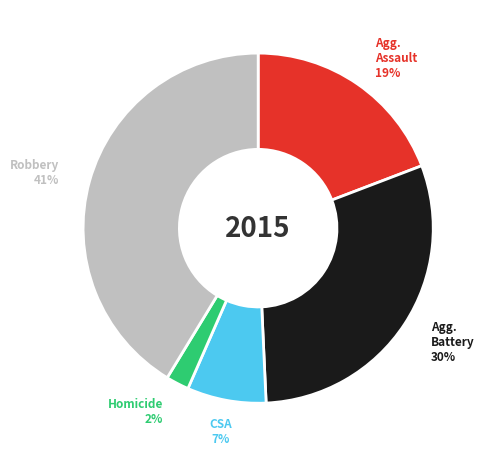

How many segments does this pie chart have?

5